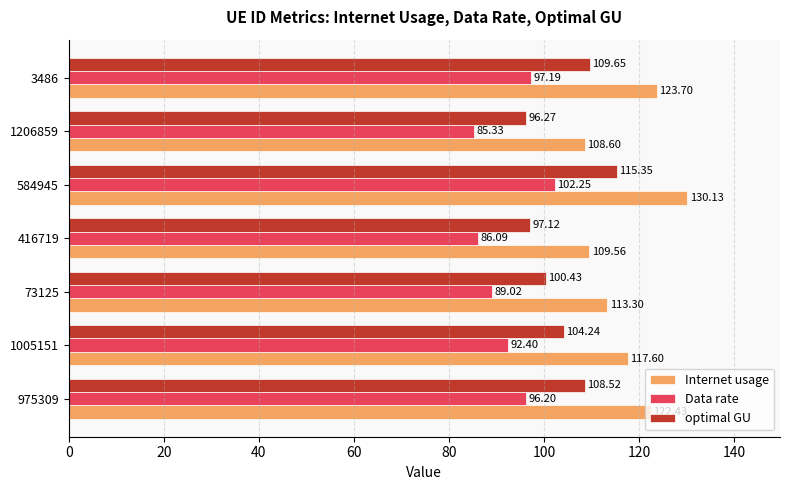

List the series in order of their overall mean, highest first.

Internet usage, optimal GU, Data rate